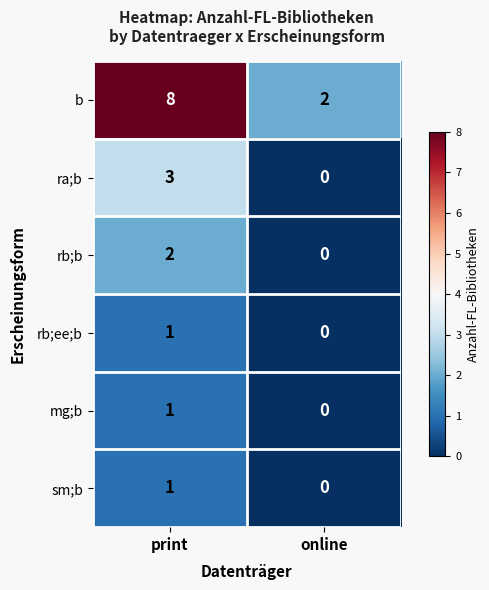

Reading right to left, list all the values displayed in this chart.

b: 2	8
ra;b: 0	3
rb;b: 0	2
rb;ee;b: 0	1
mg;b: 0	1
sm;b: 0	1